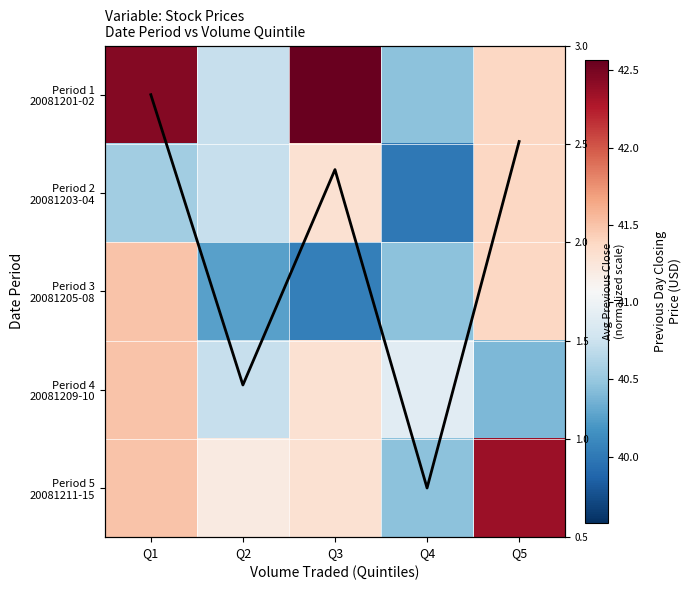

How many series are shown in this chart?

5